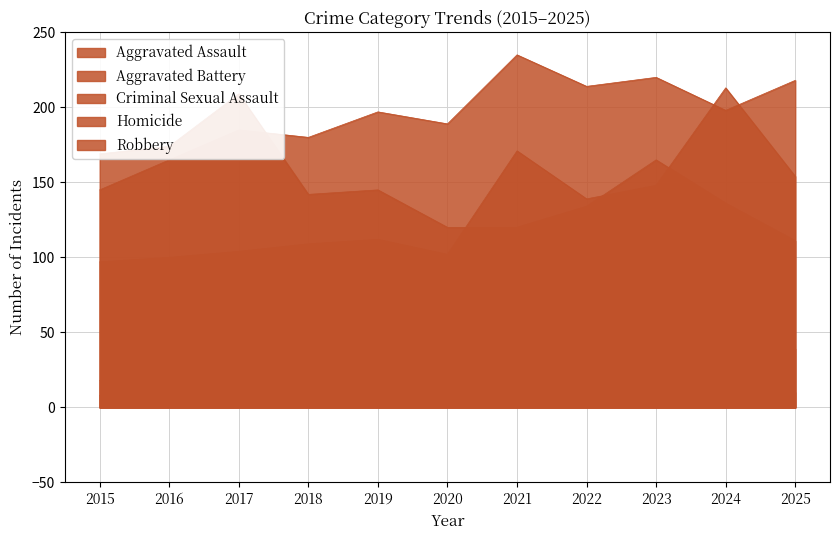

At which label is Homicide closest to 13?

2023